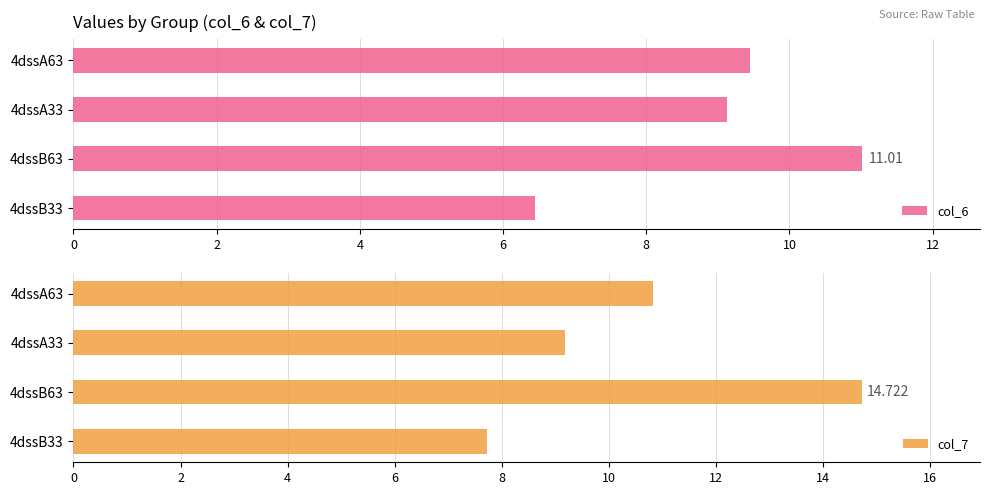

Rank the categories by col_7 value from lowest to highest.

4dssB33, 4dssA33, 4dssA63, 4dssB63